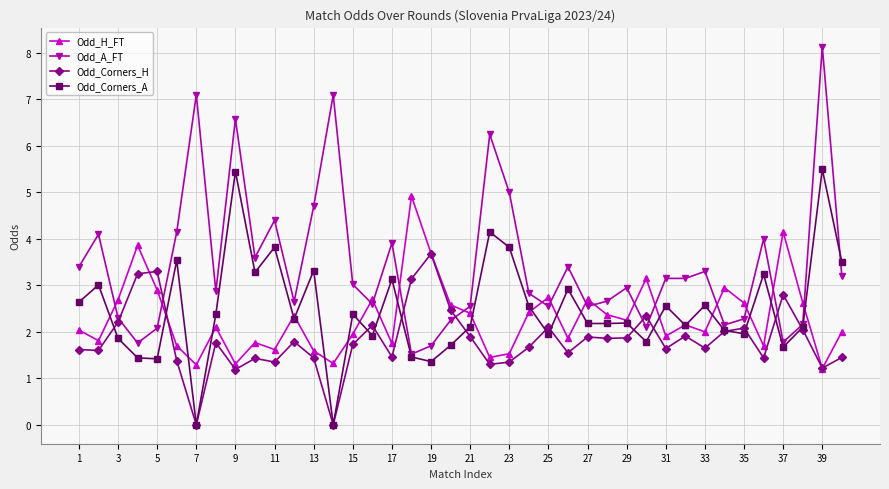

What is the value of the Odd_Corners_A point at the 18th from the left?

1.5